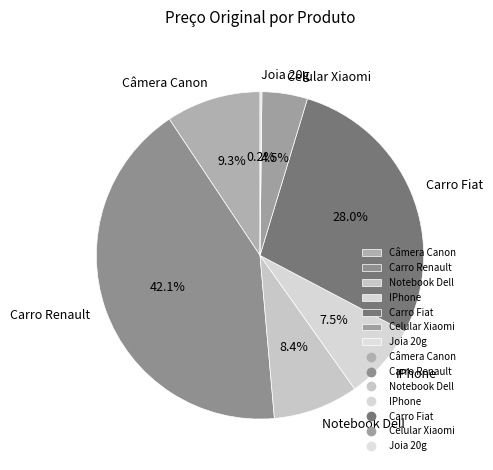

Is the sum of IPhone and Notebook Dell greater than half?

No